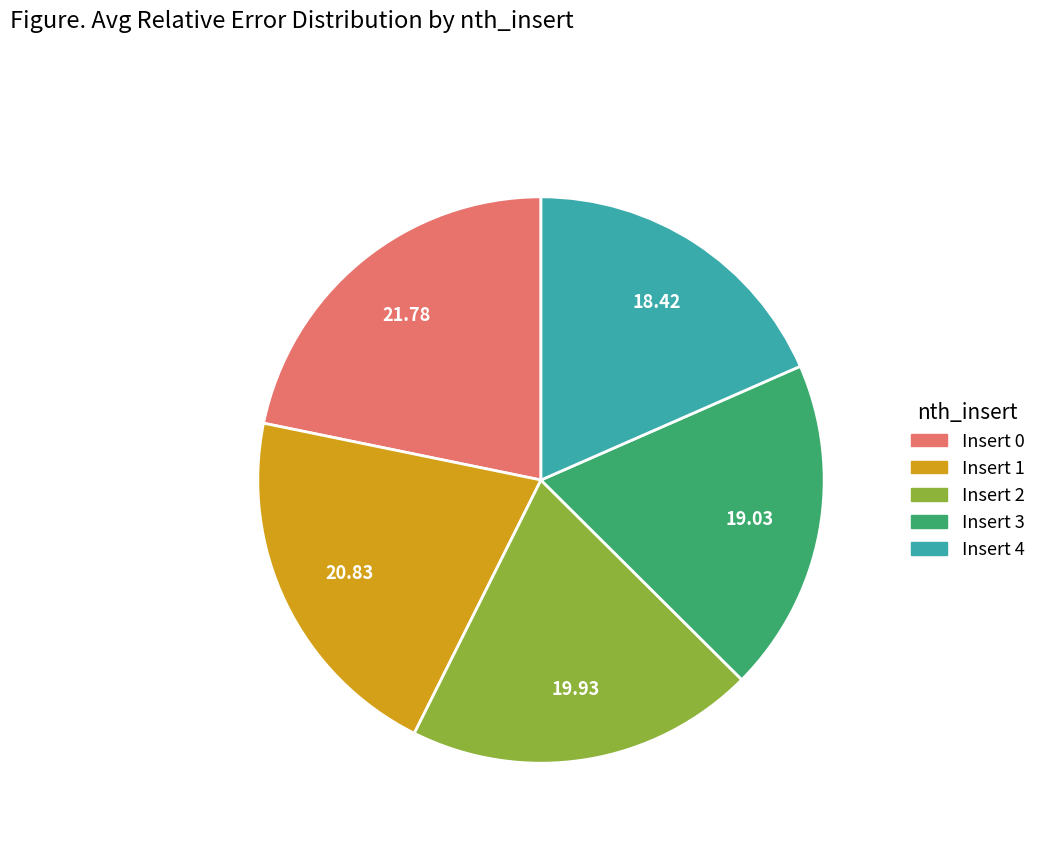

Which slice is the smallest?

Insert 4